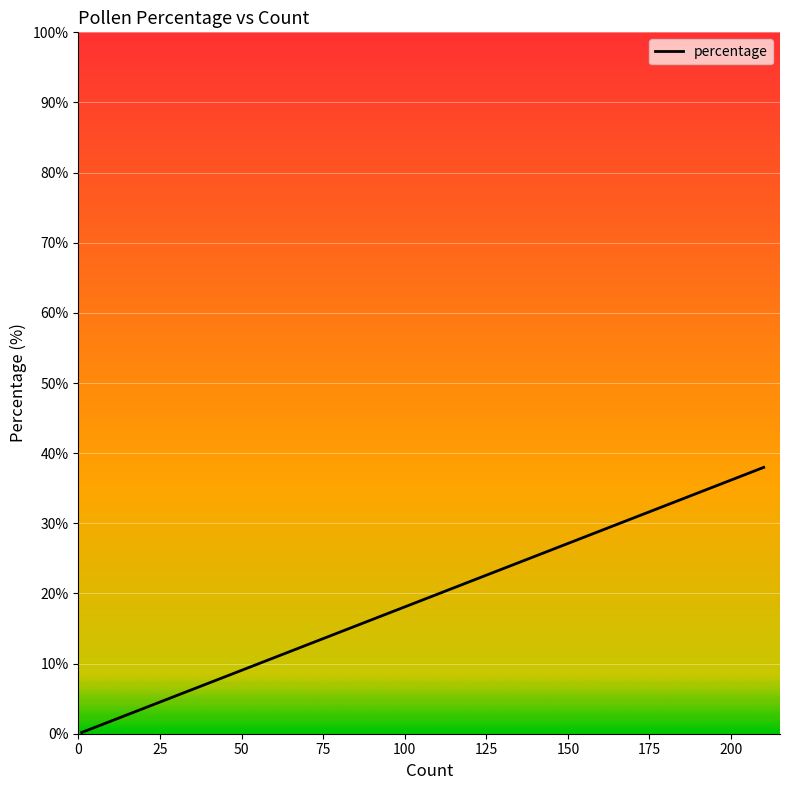

The chart shows a value of 0.7 at 9. True or false?

False